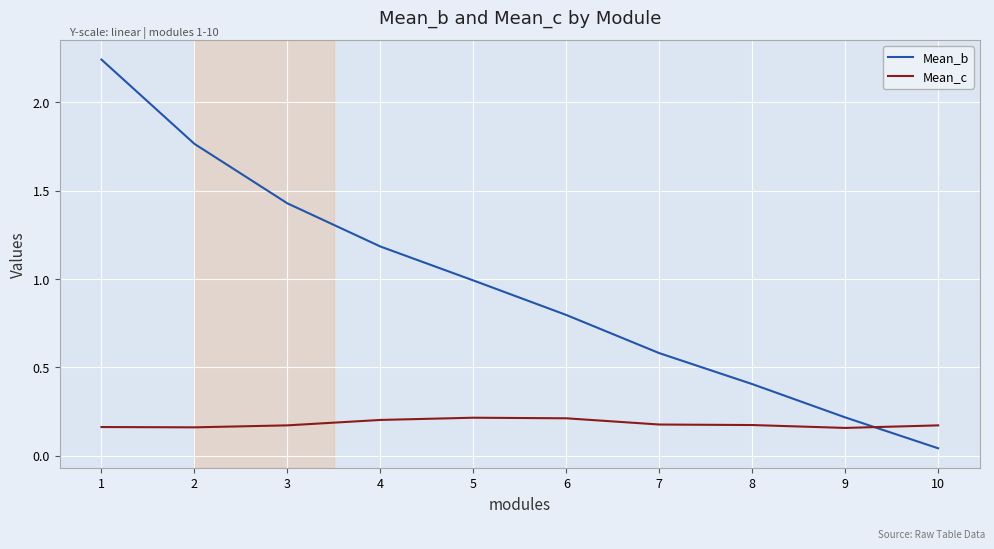

The value of Mean_b at 7 is 0.6. True or false?

True